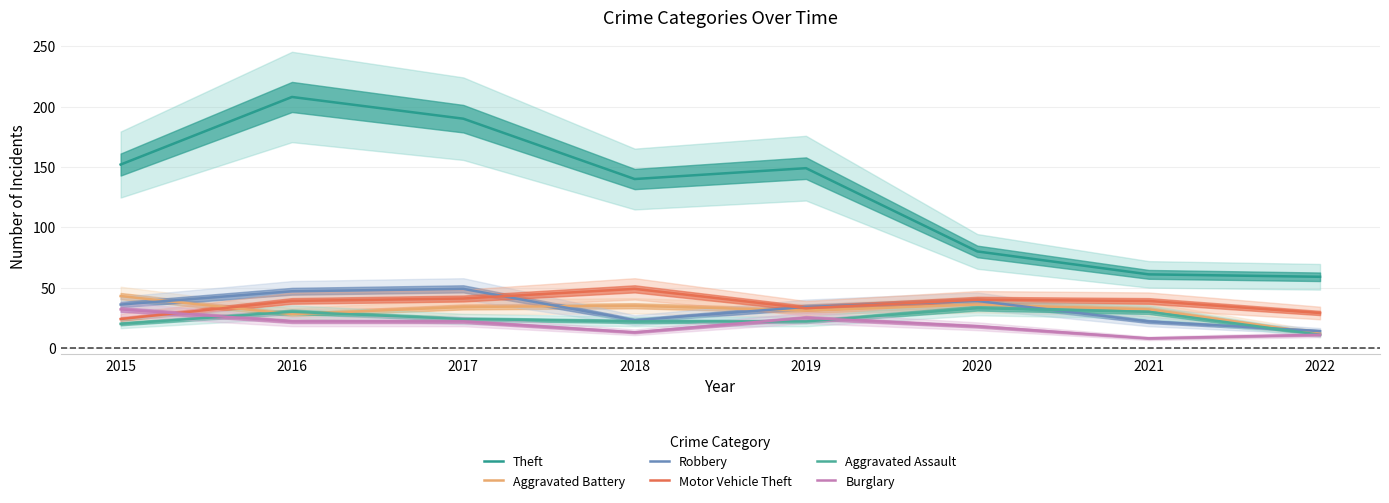

What is the average value of the Motor Vehicle Theft series?

37